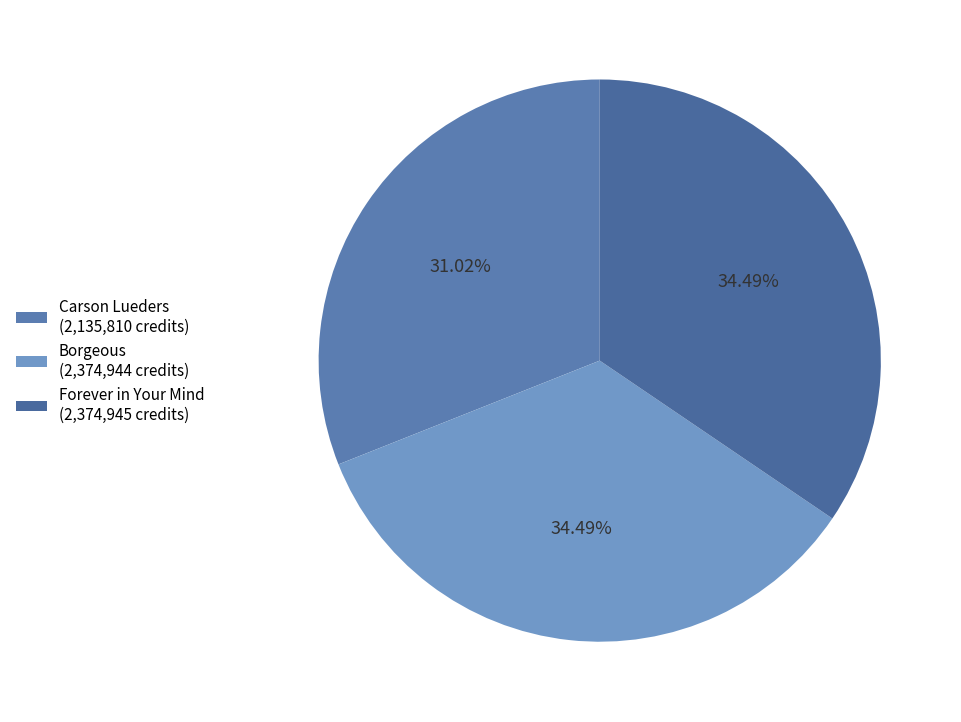

Is there a majority slice in this chart?

No